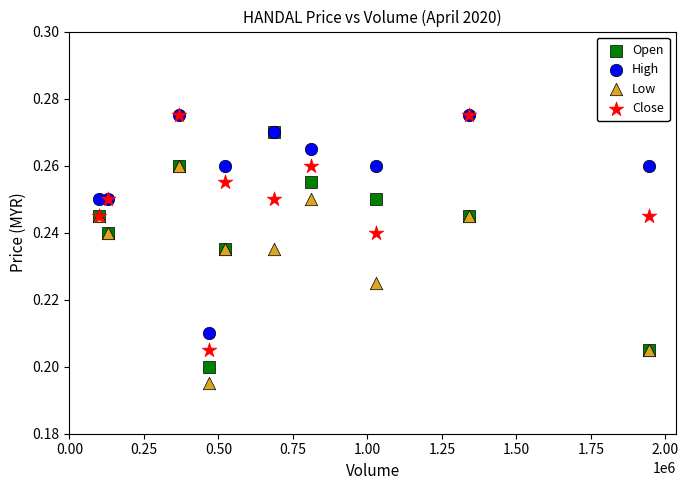

What are all the series names shown in the legend?

Open, High, Low, Close